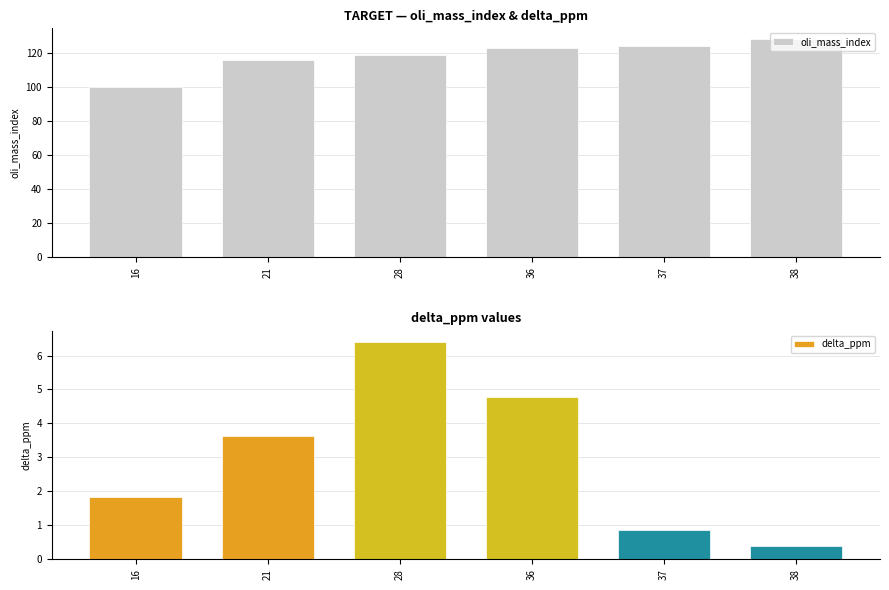

The value of oli_mass_index at 28 is 188.4. True or false?

False